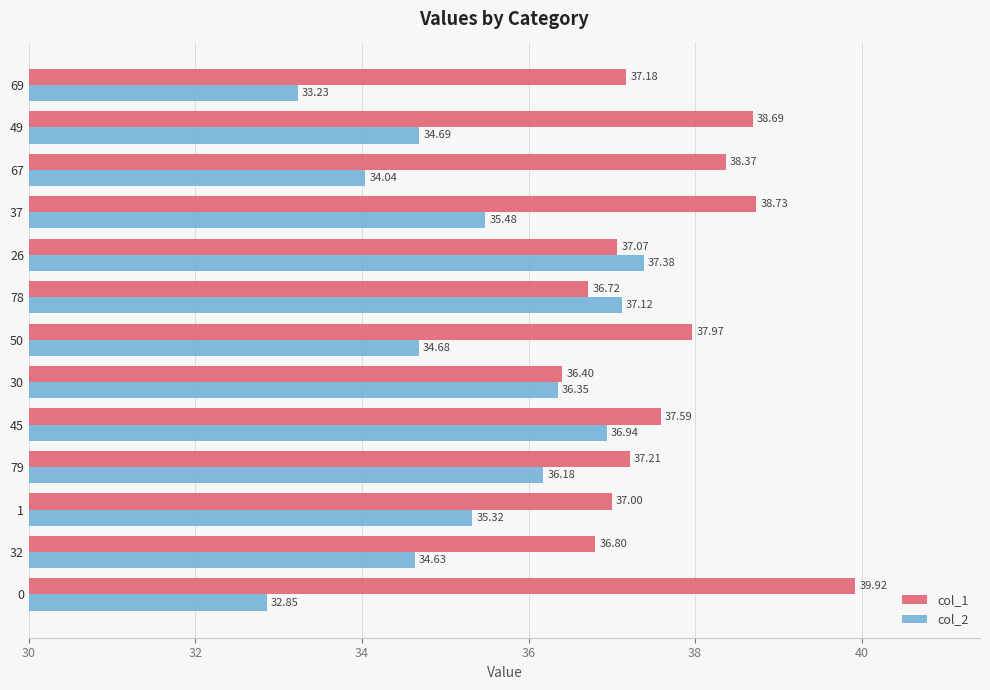

How many data points in col_2 are above 35?

7